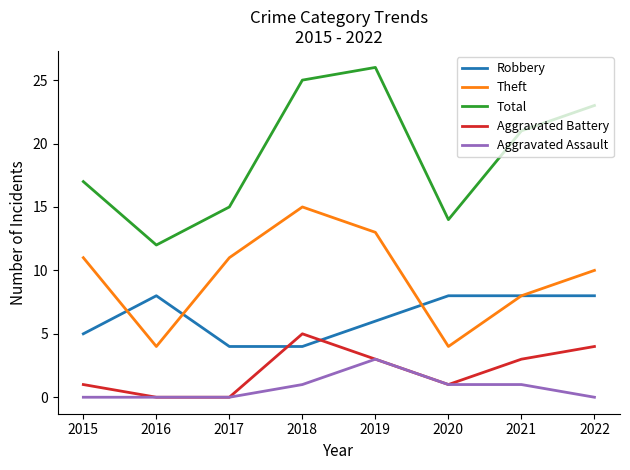

Is the value of Aggravated Assault at 2019 greater than the value of Robbery at 2019?

No